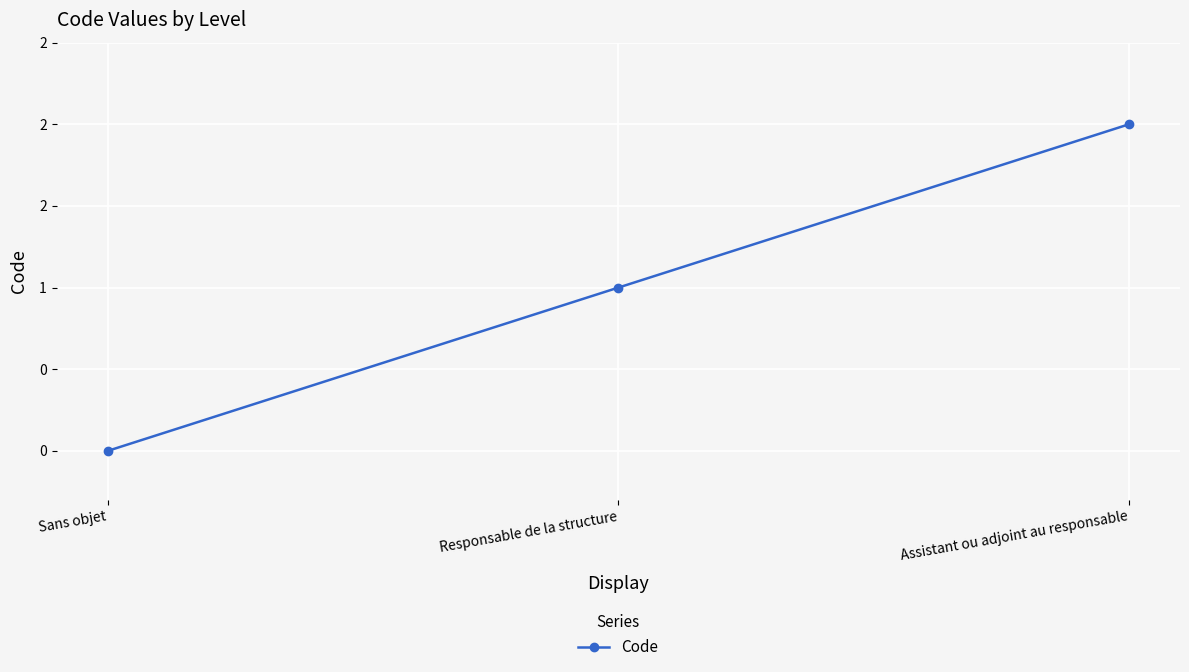

Does the chart have visible grid lines?

Yes